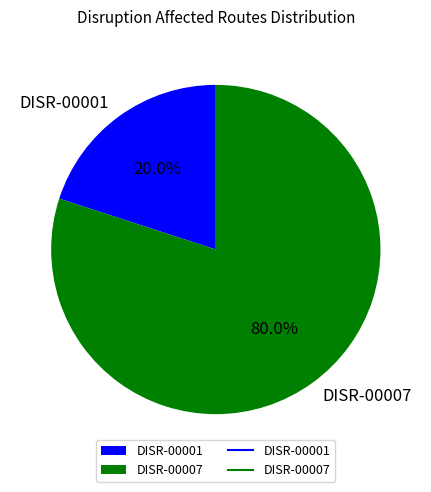

Is it true that DISR-00007 is 80% of the pie?

True